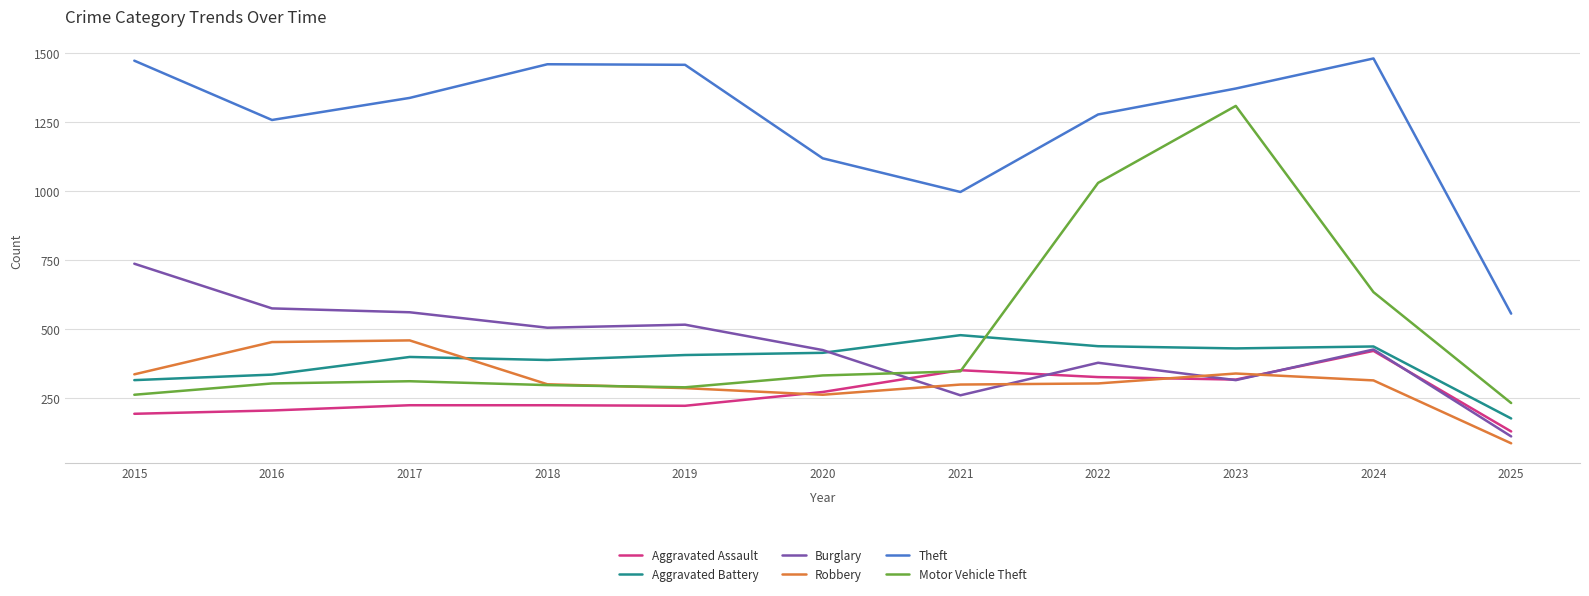

What is the difference between the maximum and second lowest values in the Robbery series?

197